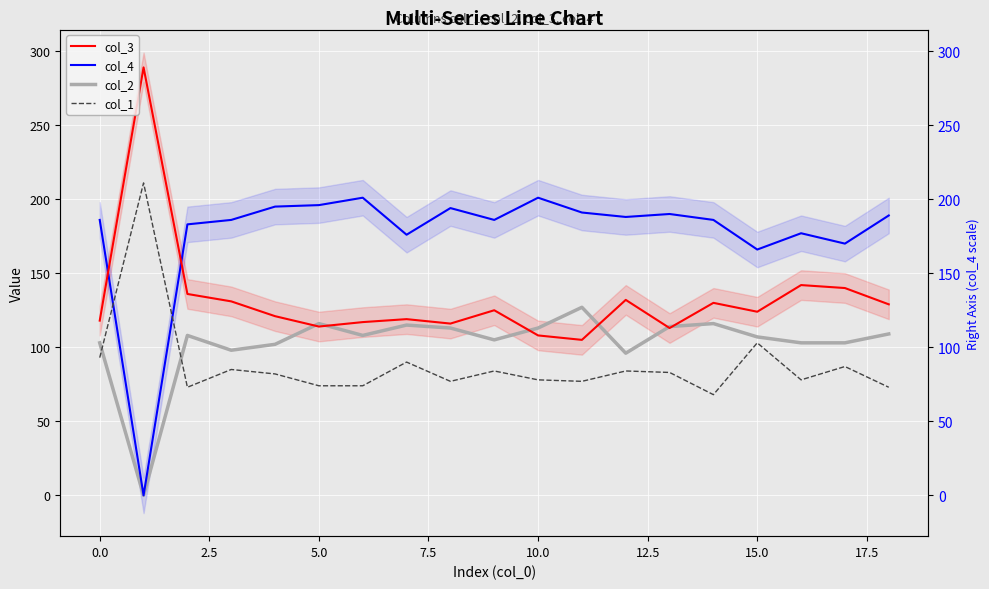

What is the average value of the col_3 series?

132